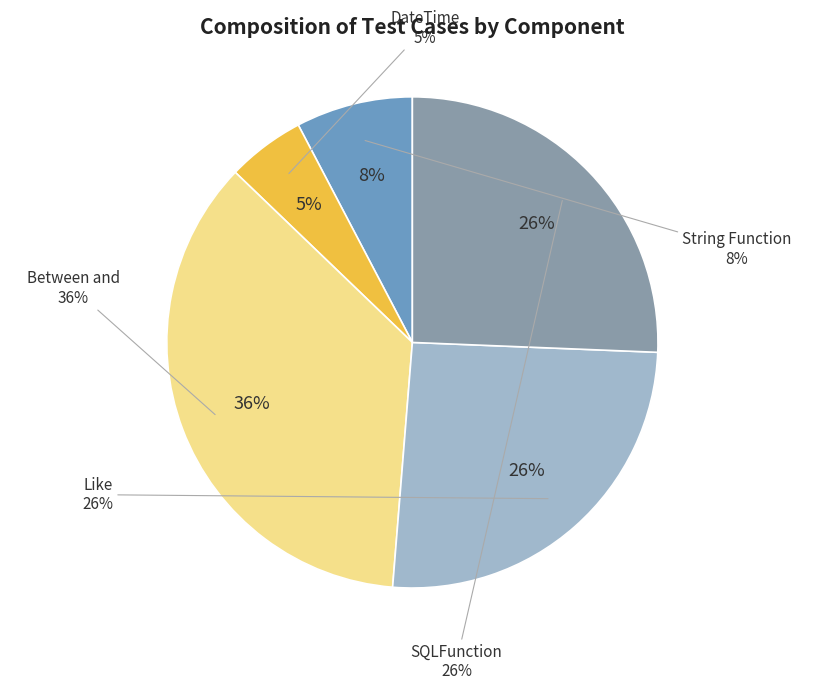

To the nearest percent, what is the average slice percentage?

20%